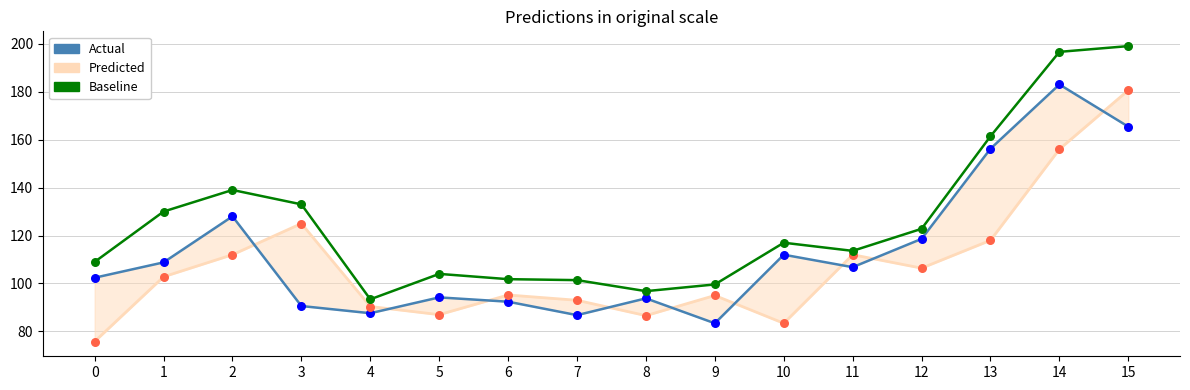

At how many categories does at least one series exceed 110?

9